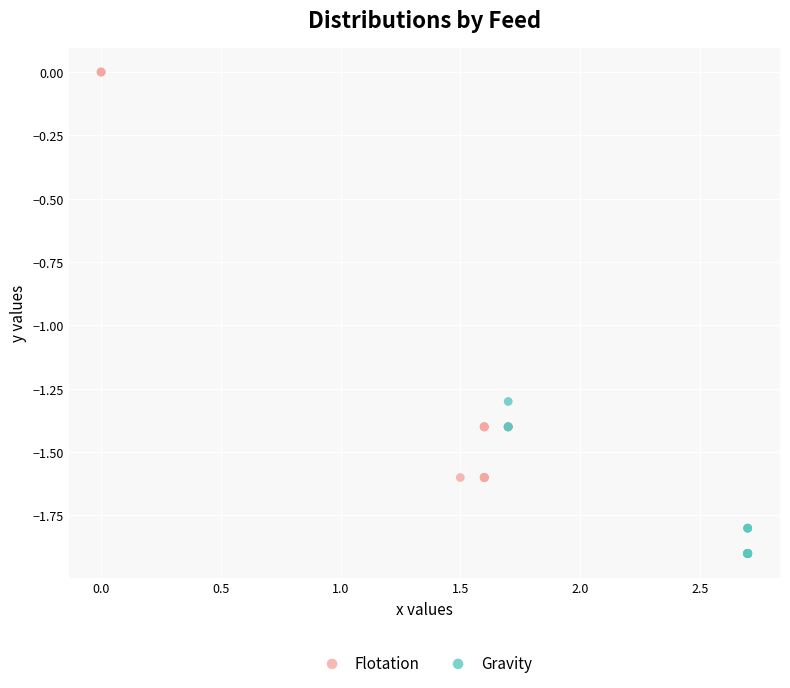

Which series contains the highest Y value?

Flotation